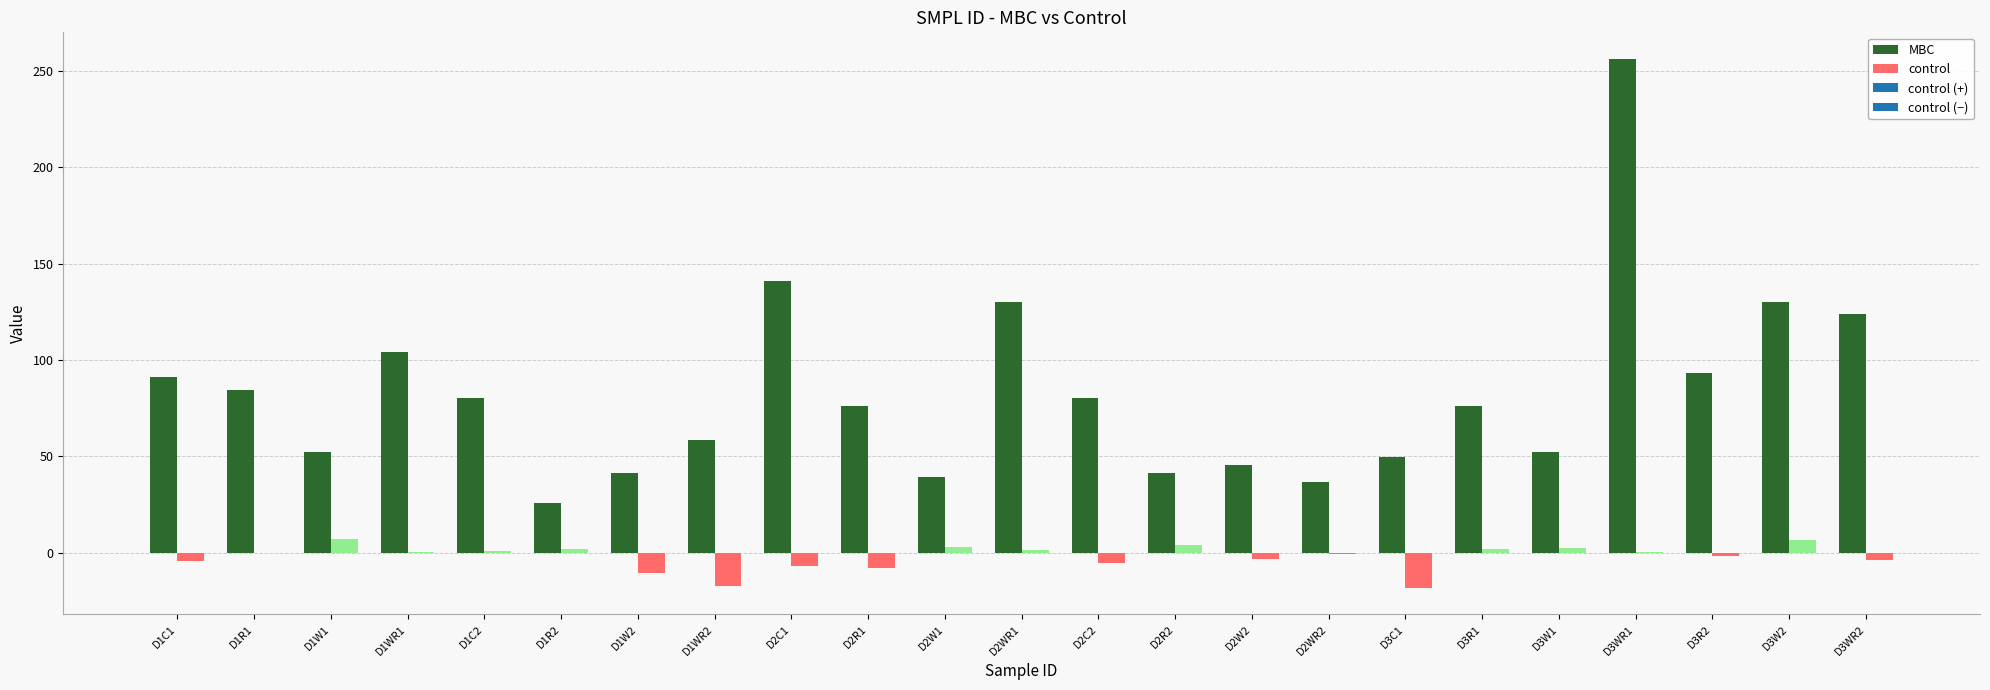

What is the total value across all series at D1WR2?

41.5